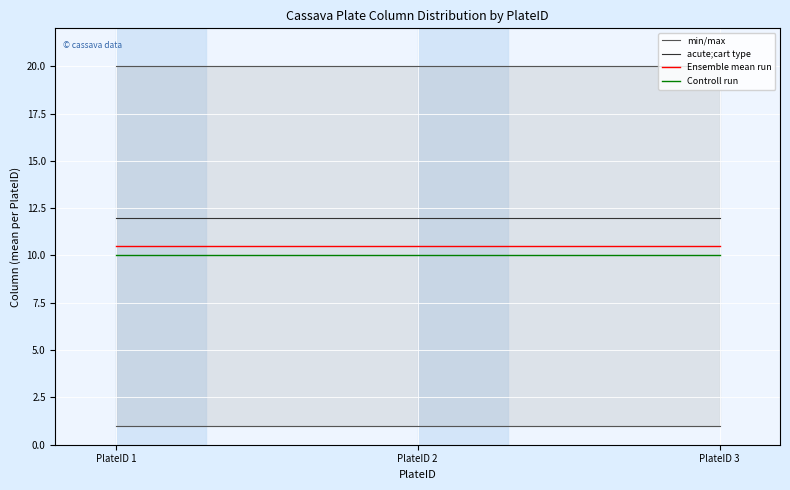

Reading left to right, list all the values displayed in this chart.

min/max: PlateID 1=1.0	PlateID 2=1.0	PlateID 3=1.0
acute;cart type: PlateID 1=12.0	PlateID 2=12.0	PlateID 3=12.0
Ensemble mean run: PlateID 1=10.5	PlateID 2=10.5	PlateID 3=10.5
Controll run: PlateID 1=10.0	PlateID 2=10.0	PlateID 3=10.0